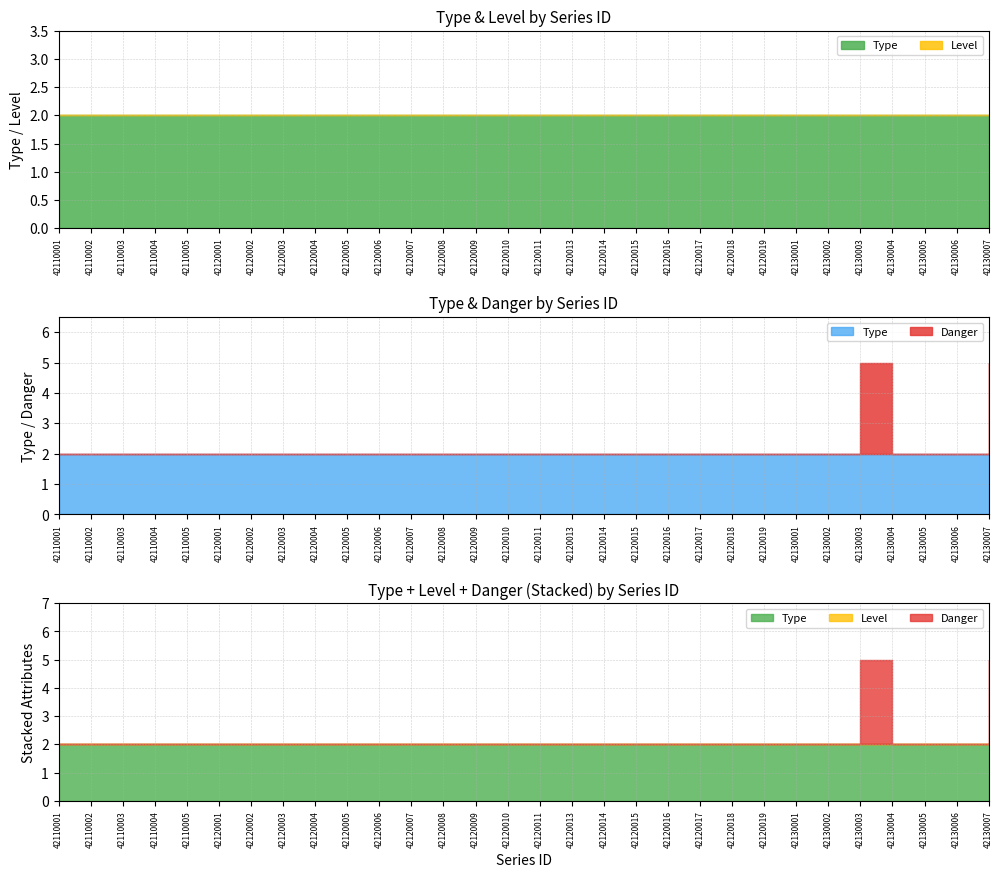

What is the sum of the Type values at 42120001 and 42130007?

4